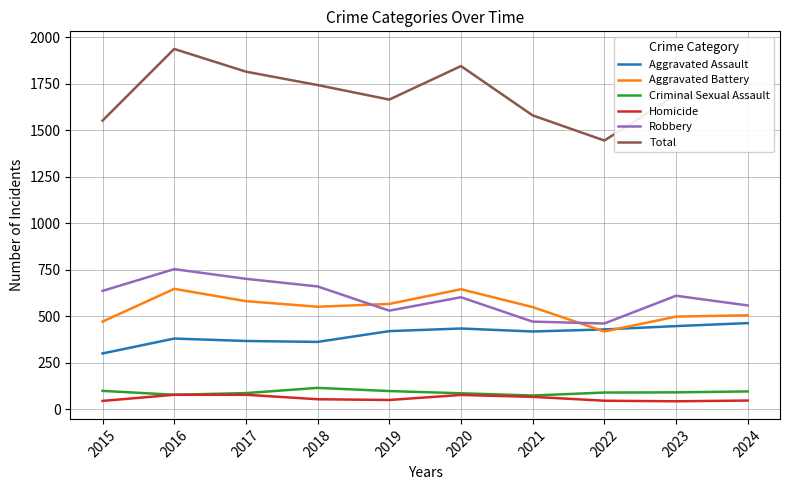

What is the difference between the highest and lowest values at 2018?

1688